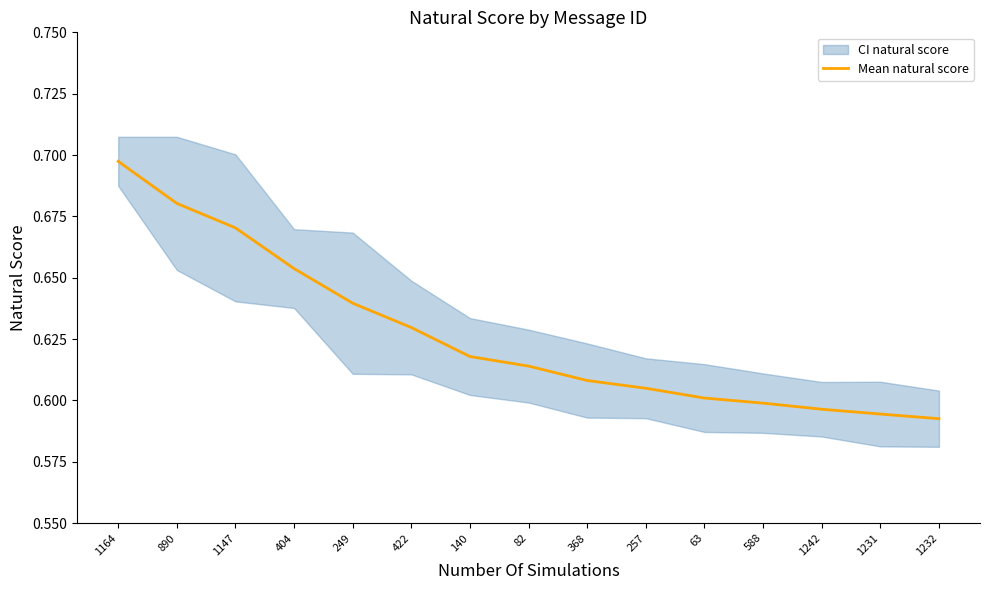

Rank the categories by value from lowest to highest.

1232, 1231, 1242, 588, 63, 257, 368, 82, 140, 422, 249, 404, 1147, 890, 1164